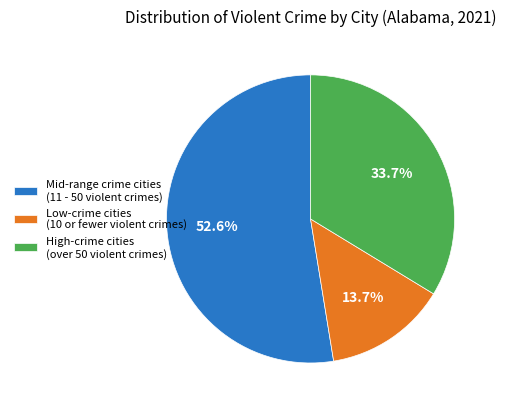

Which slice is the largest?

Mid-range crime cities (11 - 50 violent crimes)